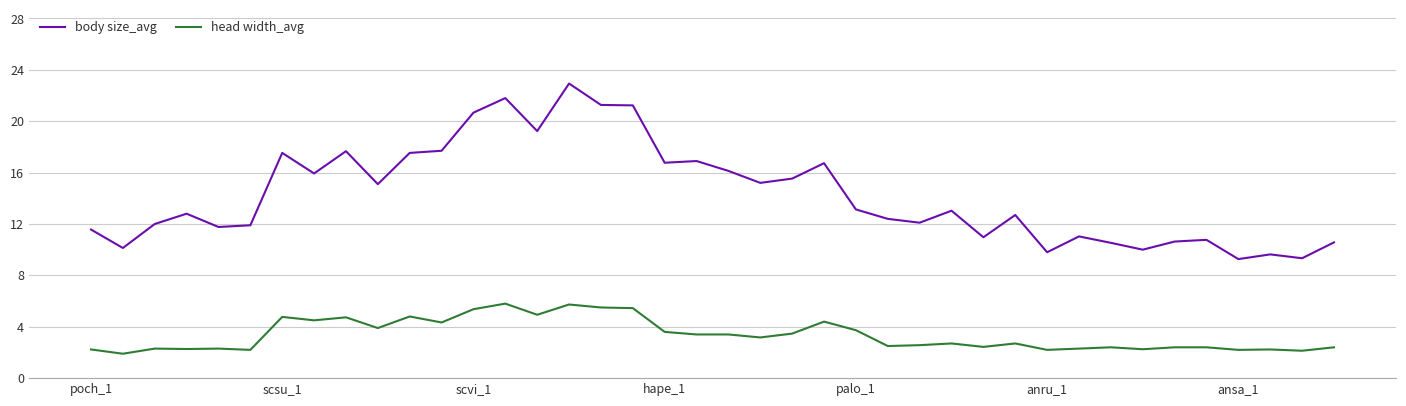

What are all the series names shown in the legend?

body size_avg, head width_avg